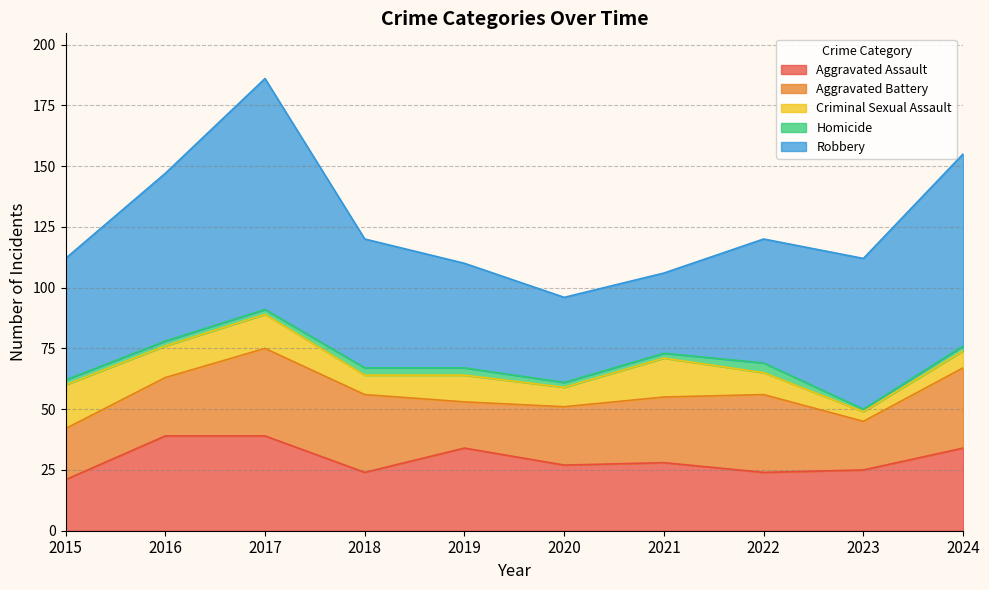

What is the average value of the Aggravated Battery series?

27